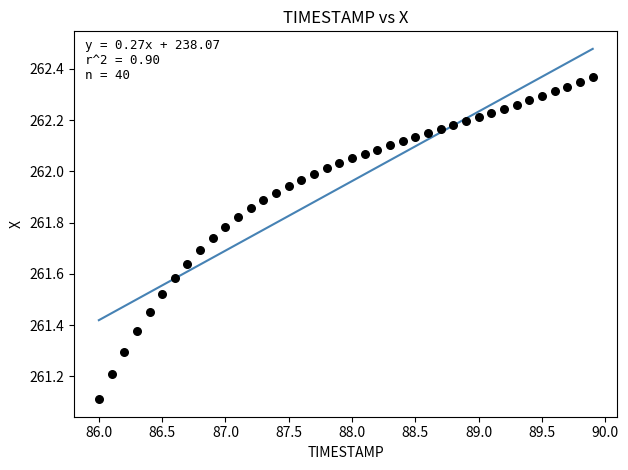

What Y value in the scatter plot is closest to 261?

261.1